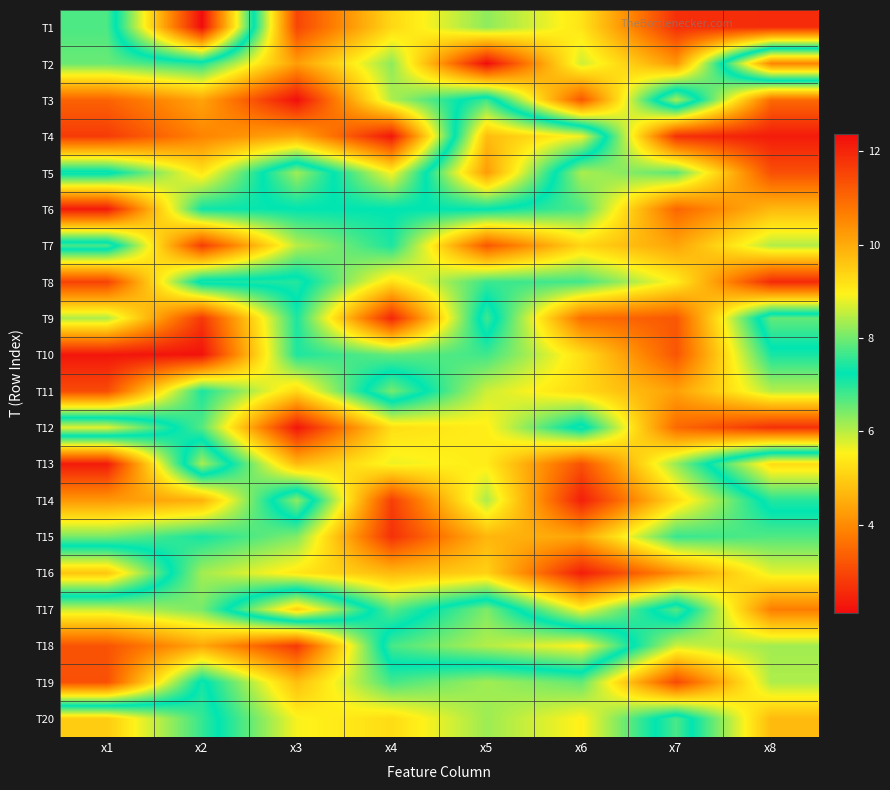

Reading left to right, transcribe all the data shown in this chart.

T1: x1=6.7	x2=12.4	x3=3.0	x4=5.2	x5=6.3	x6=5.3	x7=2.6	x8=2.6
T2: x1=6.5	x2=7.0	x3=4.3	x4=6.3	x5=2.1	x6=5.9	x7=4.2	x8=10.6
T3: x1=3.4	x2=4.4	x3=2.1	x4=6.1	x5=7.7	x6=3.2	x7=8.4	x8=3.5
T4: x1=2.8	x2=3.9	x3=4.4	x4=2.3	x5=9.7	x6=8.9	x7=2.6	x8=2.3
T5: x1=7.4	x2=5.3	x3=8.3	x4=5.6	x5=10.2	x6=6.1	x7=6.6	x8=3.1
T6: x1=2.3	x2=7.2	x3=7.2	x4=7.2	x5=7.3	x6=6.7	x7=3.5	x8=4.7
T7: x1=7.7	x2=2.8	x3=6.0	x4=7.1	x5=3.2	x6=5.1	x7=4.4	x8=6.1
T8: x1=2.9	x2=7.4	x3=7.5	x4=5.3	x5=6.8	x6=6.8	x7=5.5	x8=2.5
T9: x1=6.1	x2=2.8	x3=7.1	x4=2.5	x5=7.7	x6=3.6	x7=3.2	x8=7.9
T10: x1=2.3	x2=2.2	x3=7.0	x4=6.6	x5=6.8	x6=5.3	x7=3.2	x8=7.1
T11: x1=3.1	x2=7.1	x3=5.2	x4=8.0	x5=5.9	x6=5.2	x7=4.3	x8=6.0
T12: x1=8.7	x2=6.7	x3=2.2	x4=5.3	x5=5.5	x6=7.5	x7=3.5	x8=2.7
T13: x1=2.3	x2=8.4	x3=4.7	x4=5.6	x5=5.4	x6=3.1	x7=6.3	x8=9.3
T14: x1=4.2	x2=4.6	x3=8.2	x4=2.9	x5=6.1	x6=2.4	x7=5.2	x8=7.5
T15: x1=6.5	x2=7.1	x3=6.4	x4=2.7	x5=4.6	x6=4.4	x7=6.9	x8=6.7
T16: x1=9.6	x2=6.2	x3=5.4	x4=4.7	x5=5.1	x6=2.4	x7=4.1	x8=5.7
T17: x1=5.9	x2=6.4	x3=9.4	x4=6.7	x5=8.1	x6=5.6	x7=7.8	x8=3.8
T18: x1=3.2	x2=4.4	x3=2.8	x4=7.7	x5=8.4	x6=9.0	x7=5.9	x8=6.2
T19: x1=3.1	x2=7.4	x3=4.8	x4=6.8	x5=6.2	x6=6.6	x7=3.0	x8=6.1
T20: x1=9.5	x2=7.6	x3=5.6	x4=5.2	x5=6.2	x6=5.5	x7=7.7	x8=4.7